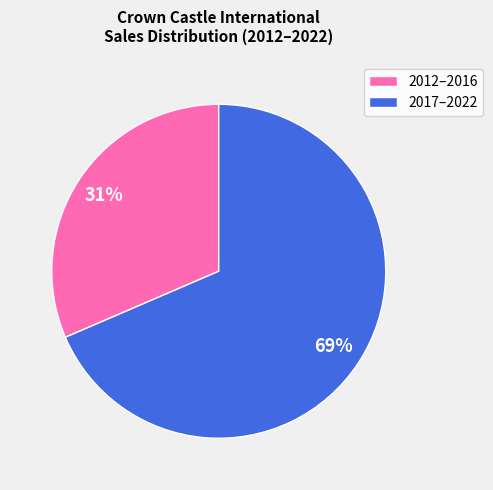

Is the sum of 2012–2016 and 2017–2022 greater than half?

Yes